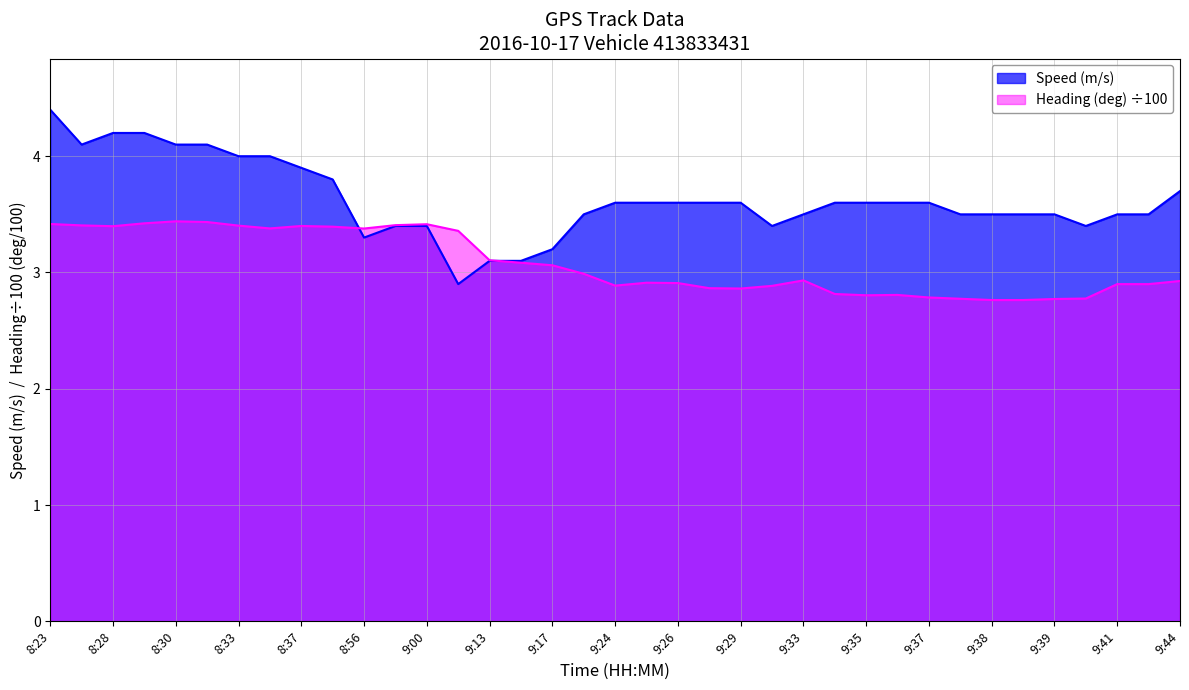

At 8:28, list the series in order from smallest to largest.

Heading (deg) ÷100, Speed (m/s)